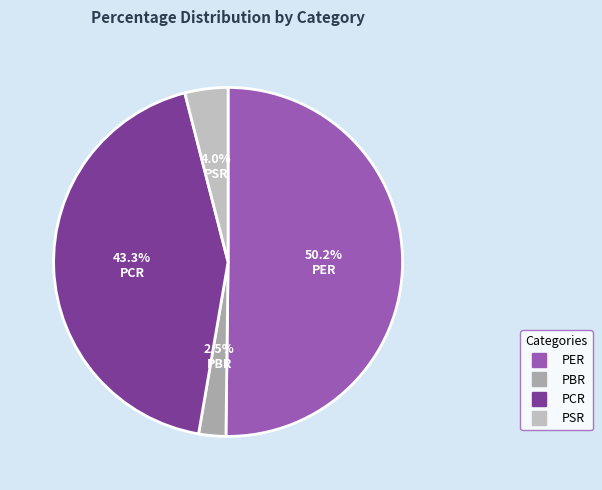

Does any single category account for the majority?

Yes